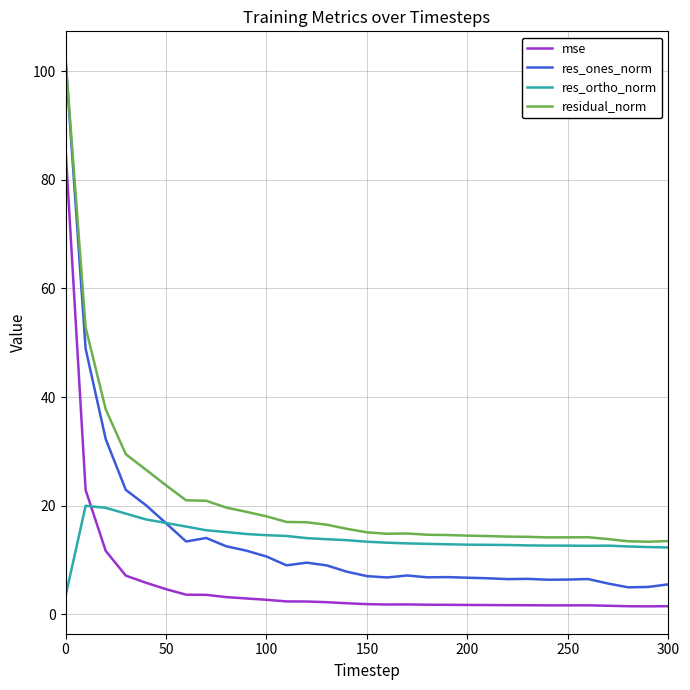

What is the average value of the res_ortho_norm series?

13.9